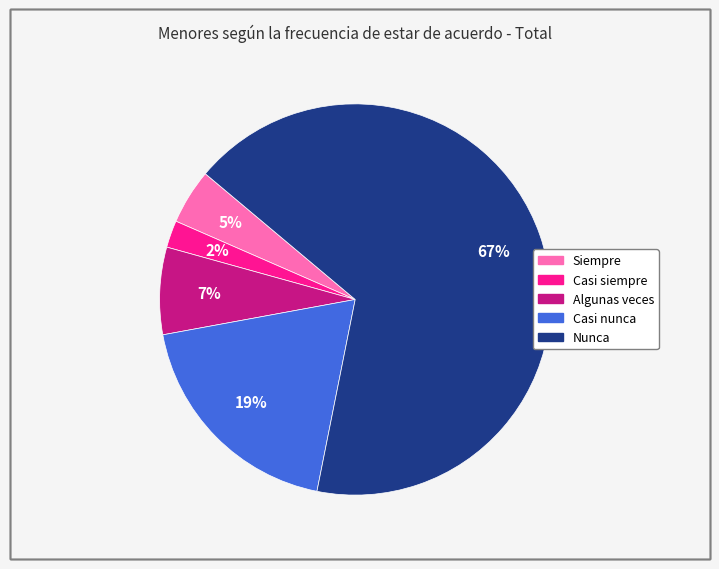

Between Casi nunca and Algunas veces, which is larger?

Casi nunca